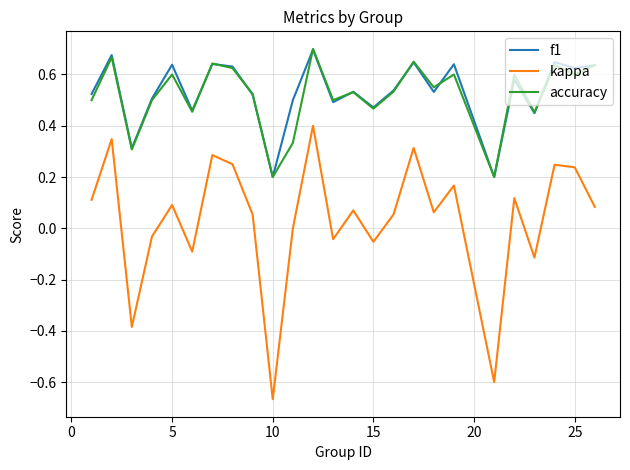

True or false: accuracy and kappa cross at least once.

False